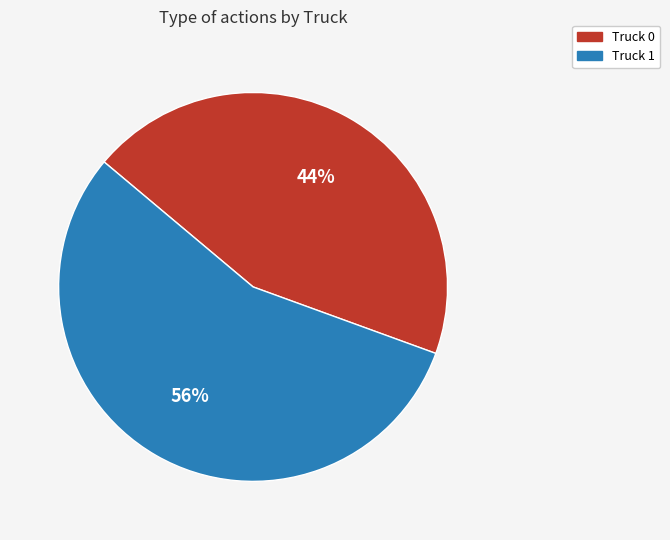

To the nearest percent, what is the average slice percentage?

50%